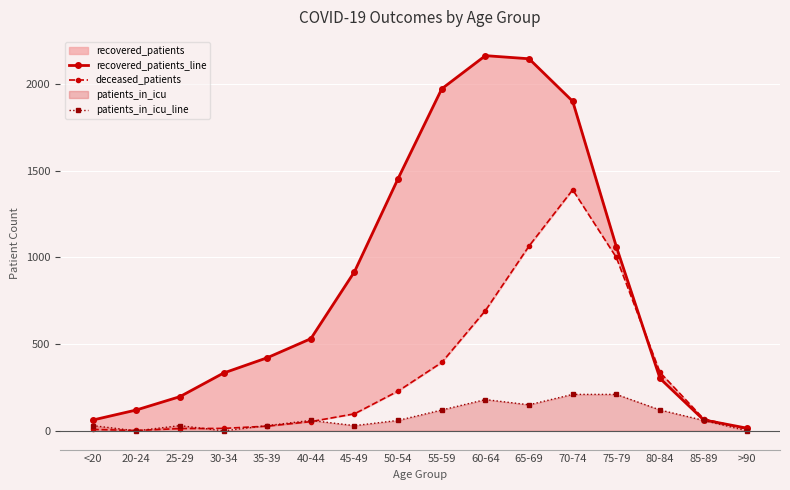

What is the label of the 7th point from the right?

60-64